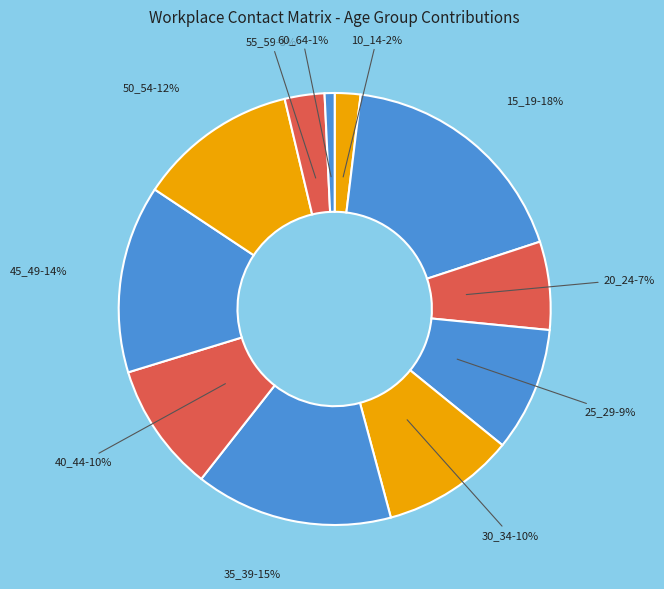

Is there a majority slice in this chart?

No